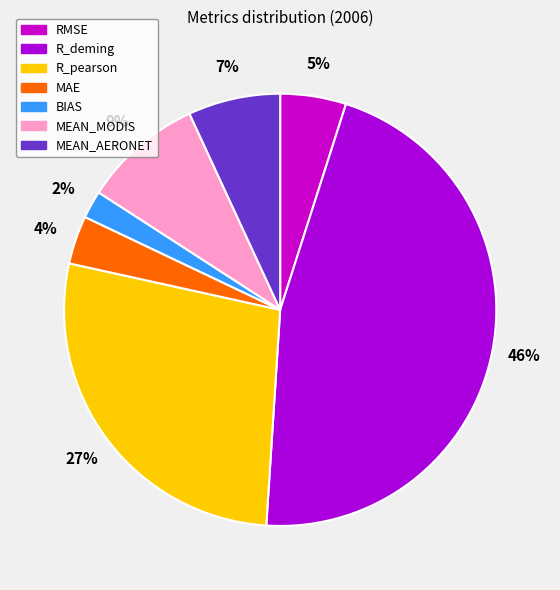

Is MEAN_AERONET the majority of the pie?

No